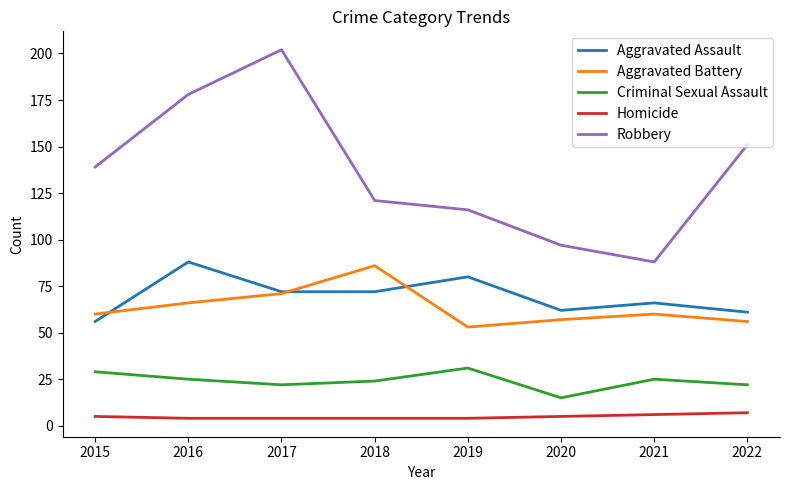

Which series has the largest range (max minus min)?

Robbery